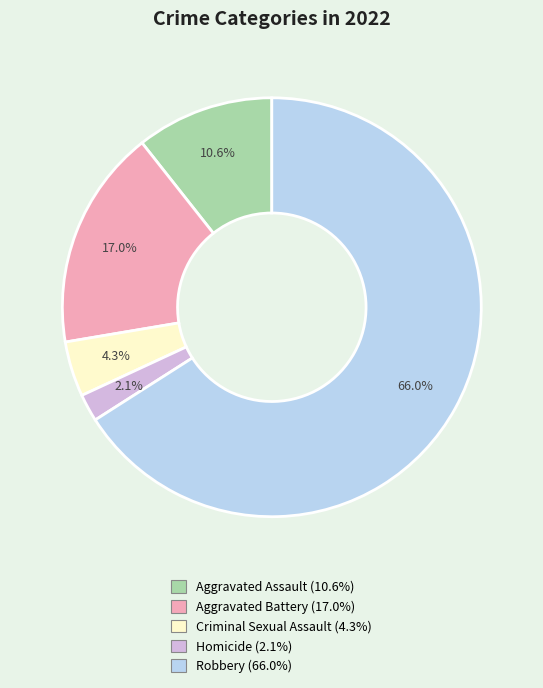

Rank the categories by value from lowest to highest.

Homicide, Criminal Sexual Assault, Aggravated Assault, Aggravated Battery, Robbery